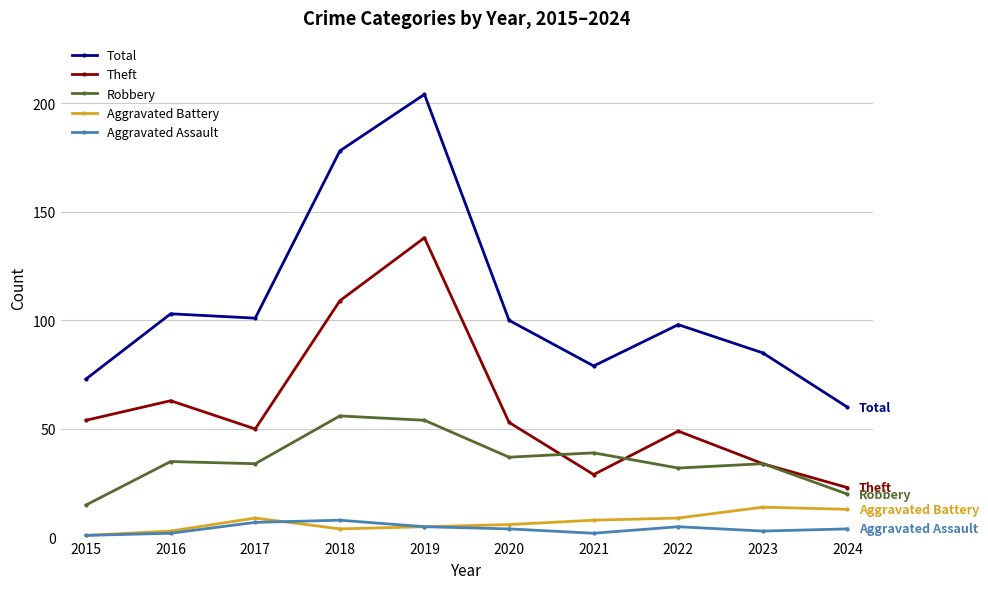

Reading left to right, extract all data points from this chart.

Total: 2015=73	2016=103	2017=101	2018=178	2019=204	2020=100	2021=79	2022=98	2023=85	2024=60
Theft: 2015=54	2016=63	2017=50	2018=109	2019=138	2020=53	2021=29	2022=49	2023=34	2024=23
Robbery: 2015=15	2016=35	2017=34	2018=56	2019=54	2020=37	2021=39	2022=32	2023=34	2024=20
Aggravated Battery: 2015=1	2016=3	2017=9	2018=4	2019=5	2020=6	2021=8	2022=9	2023=14	2024=13
Aggravated Assault: 2015=1	2016=2	2017=7	2018=8	2019=5	2020=4	2021=2	2022=5	2023=3	2024=4